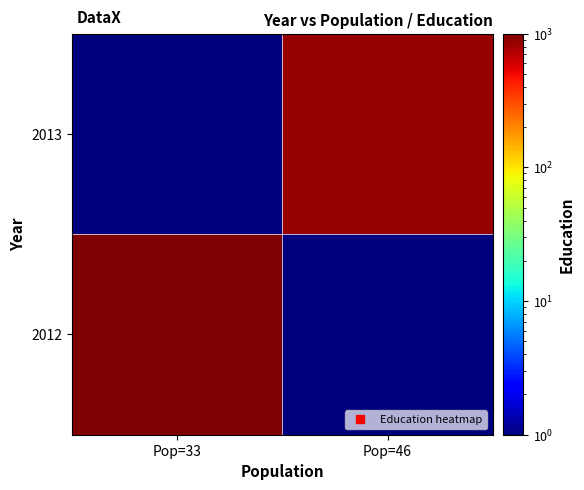

Reading right to left, list all the values displayed in this chart.

2013: Pop=46=869	Pop=33=1
2012: Pop=46=1	Pop=33=1000